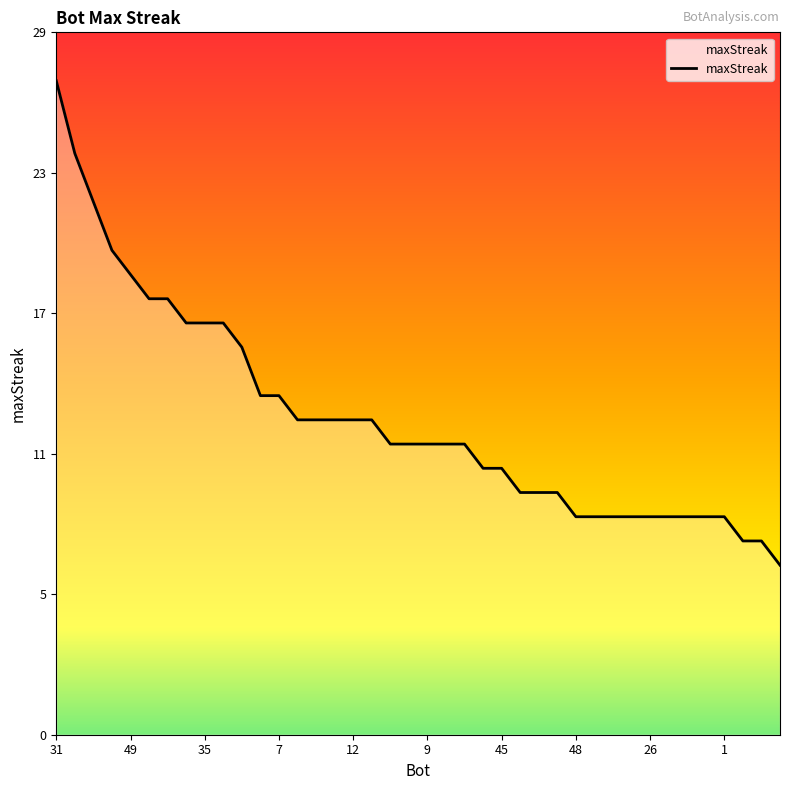

True or false: the data has more than 1 interior local peaks.

False